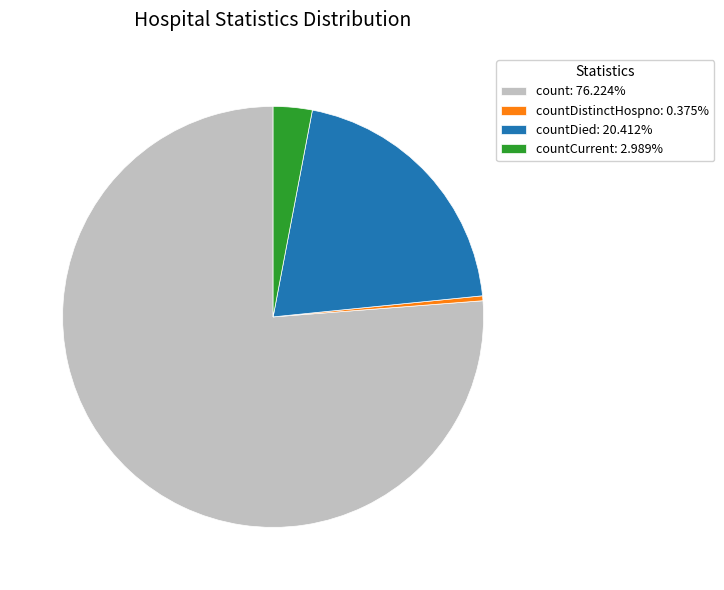

Combined, do countDied: 20.412% and countDistinctHospno: 0.375% account for over 50%?

No